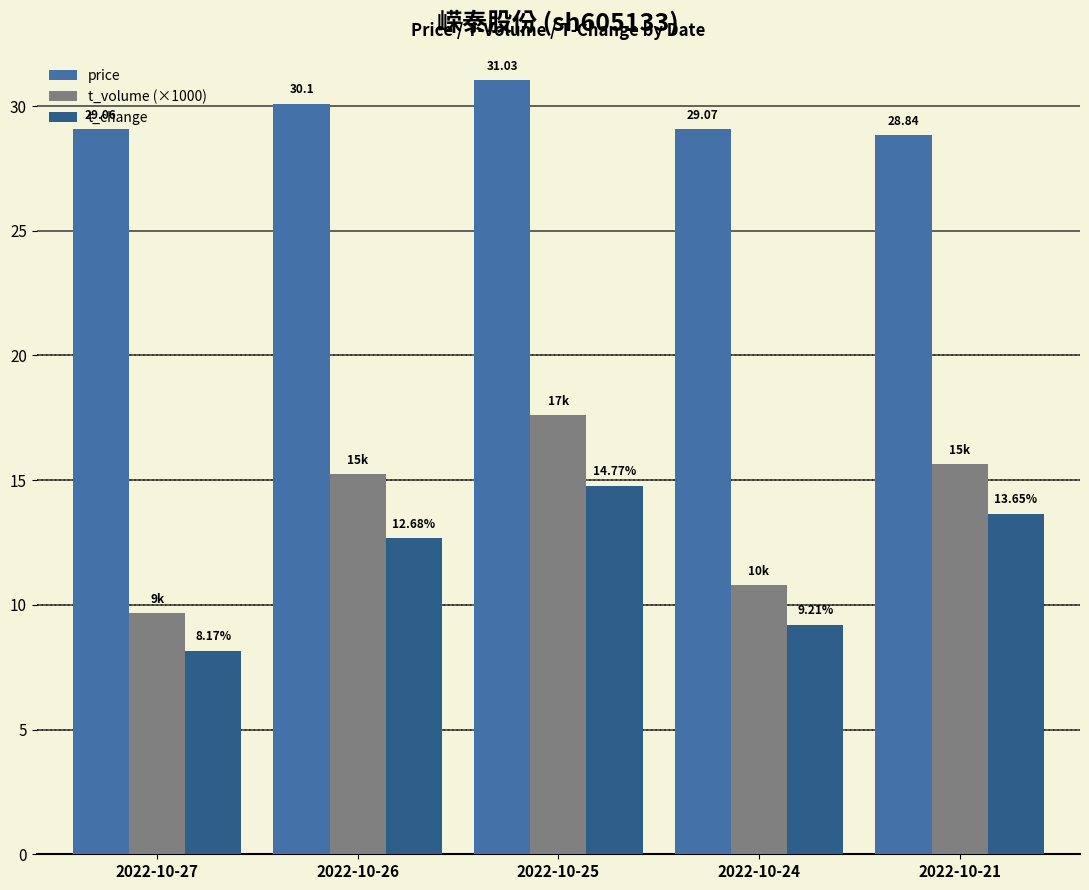

What is the total value across all series at 2022-10-24?

49.1